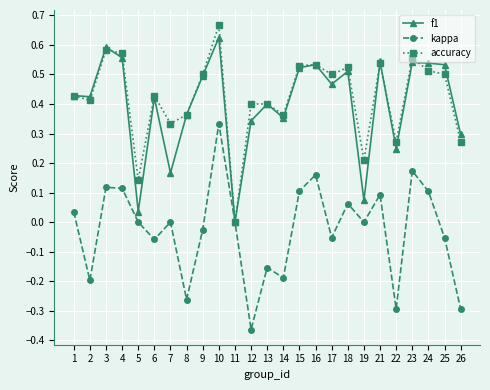

Which label corresponds to the smallest value in the chart?

12